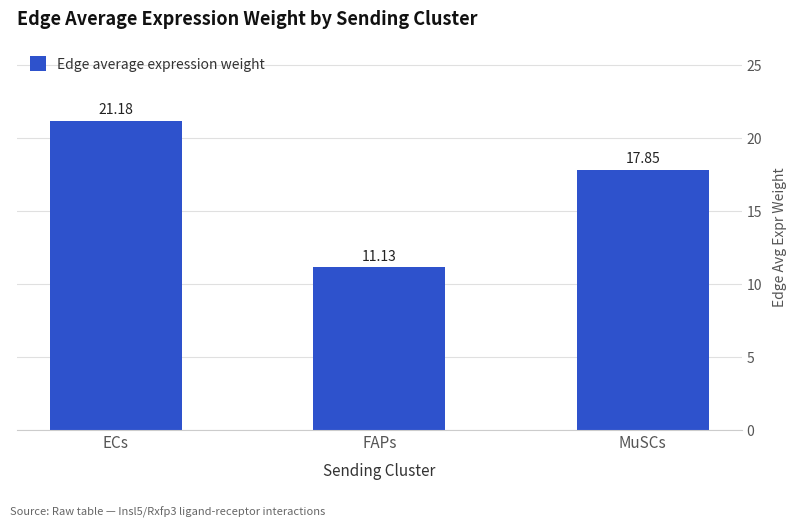

What is the change in value from ECs to FAPs?

-10.0